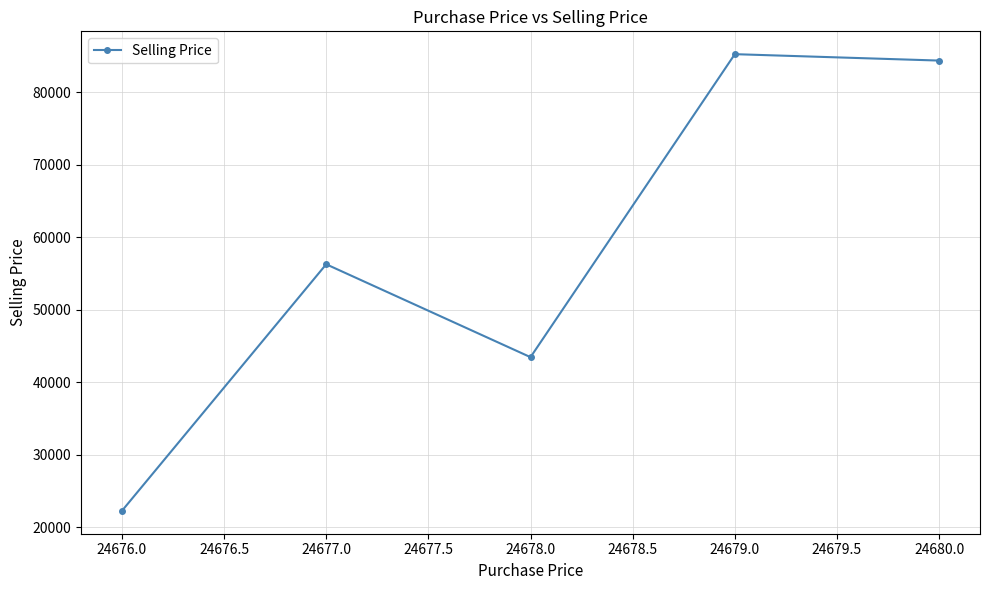

What is the maximum value shown in the chart?

85252